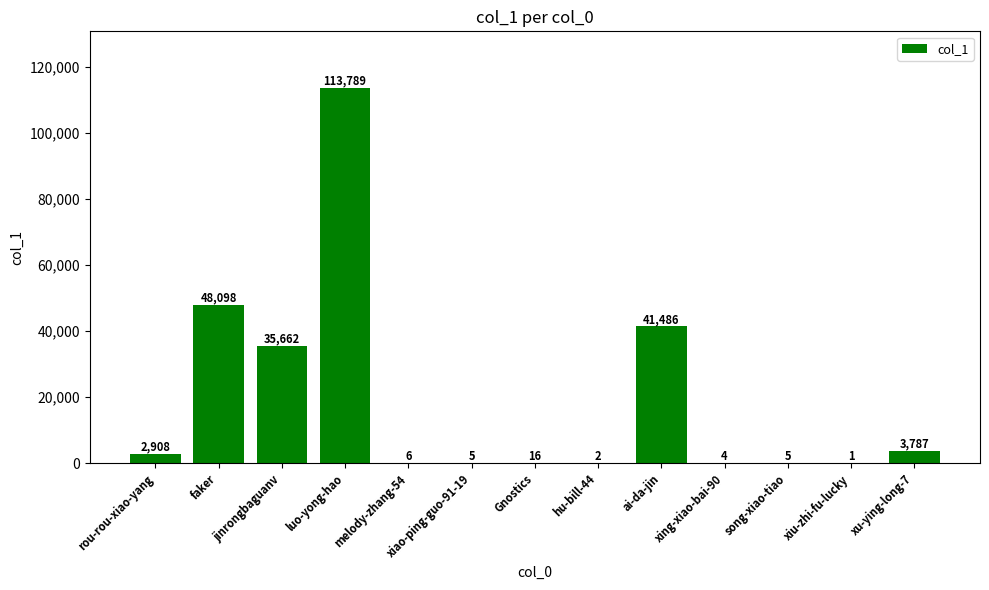

Where is the data nearest to the value 56895?

faker